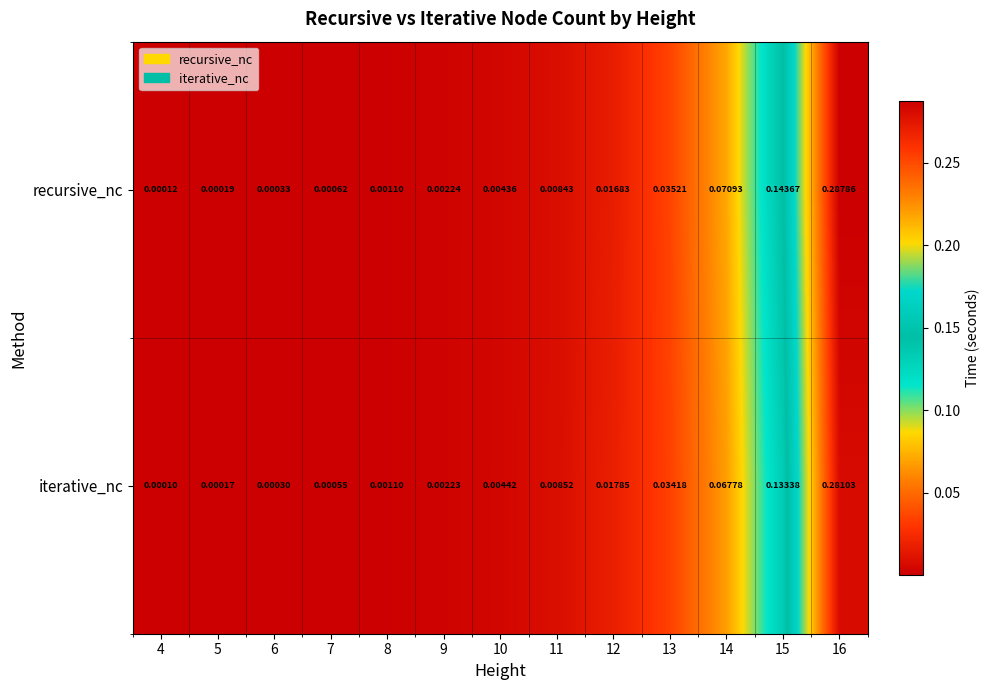

Rank the series by their maximum value, from highest to lowest.

recursive_nc, iterative_nc